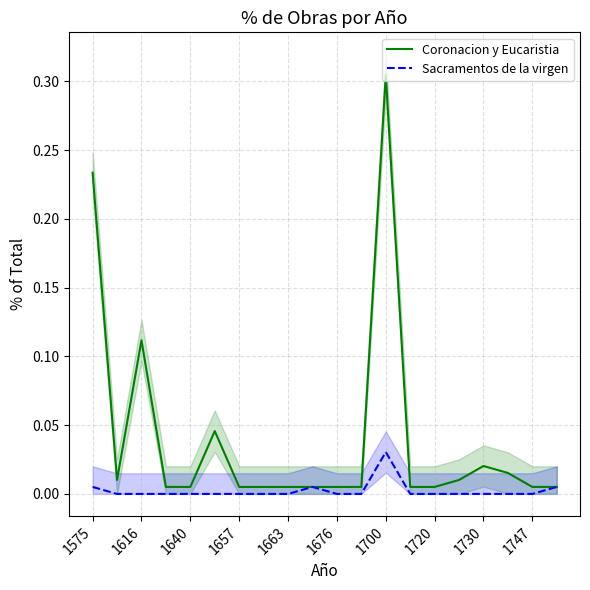

The value of Sacramentos de la virgen at 1640 is 0.0. True or false?

True